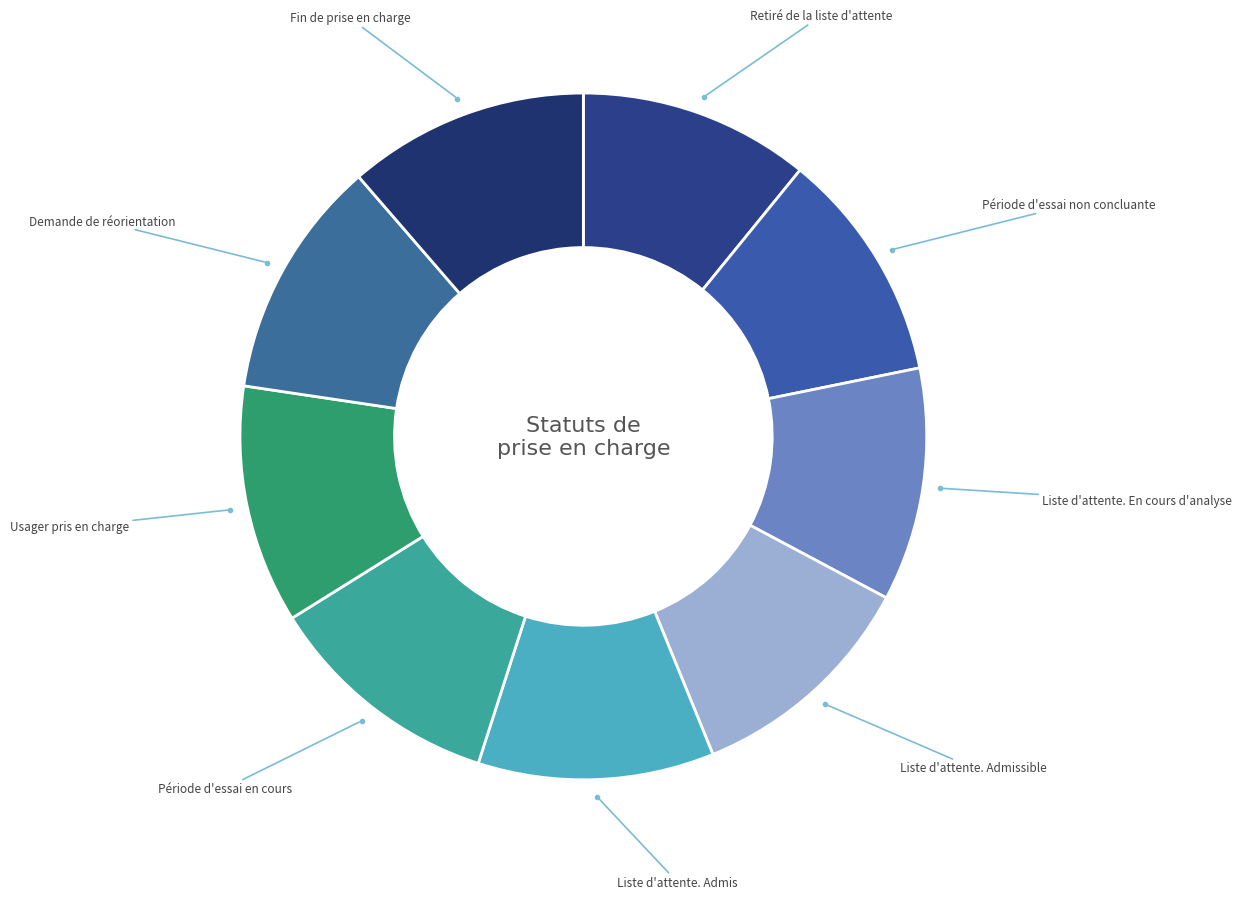

Combined, do Usager pris en charge and Retiré de la liste d'attente account for over 50%?

No